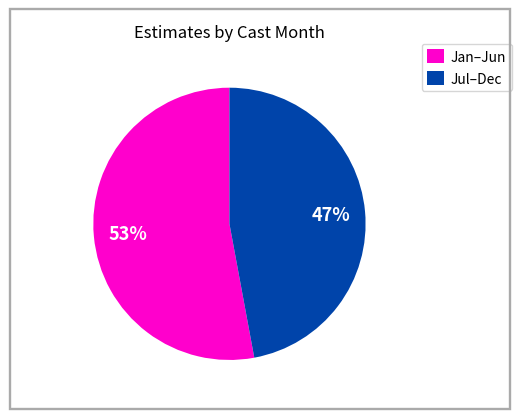

What percentage is the Jan–Jun slice, to the nearest percent?

53%